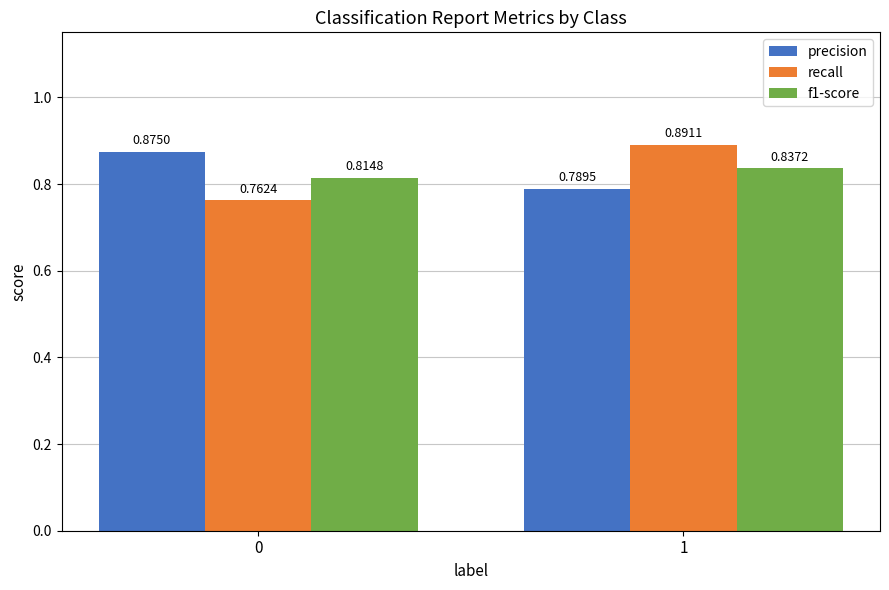

How many precision values are between 0 and 1?

2